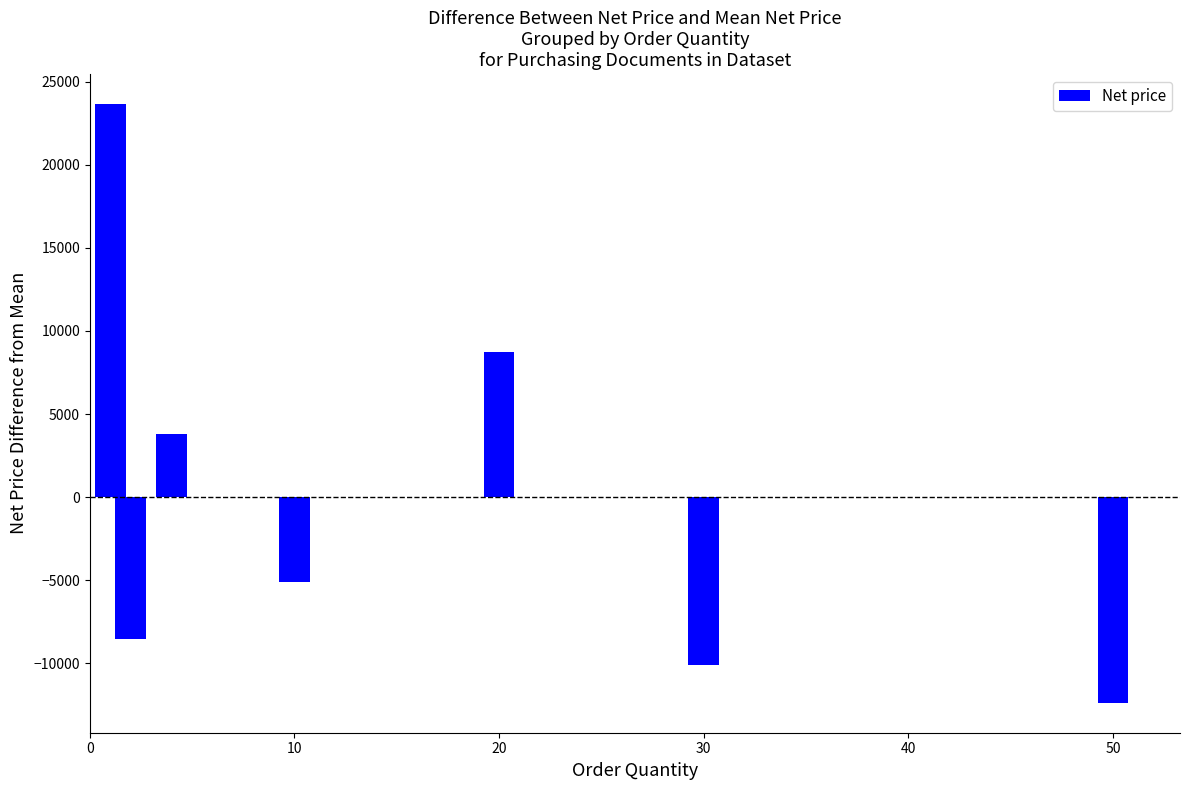

Reading right to left, what are all the values shown in this chart?

-12375.1	-10122.1	8726.4	-5130.1	3768.9	-8531.1	23662.9